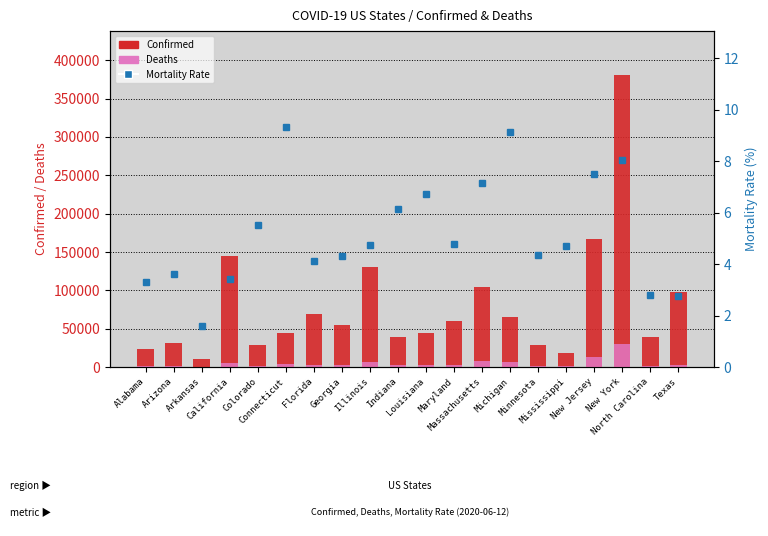

What is the sum of all Deaths values?

94760.0